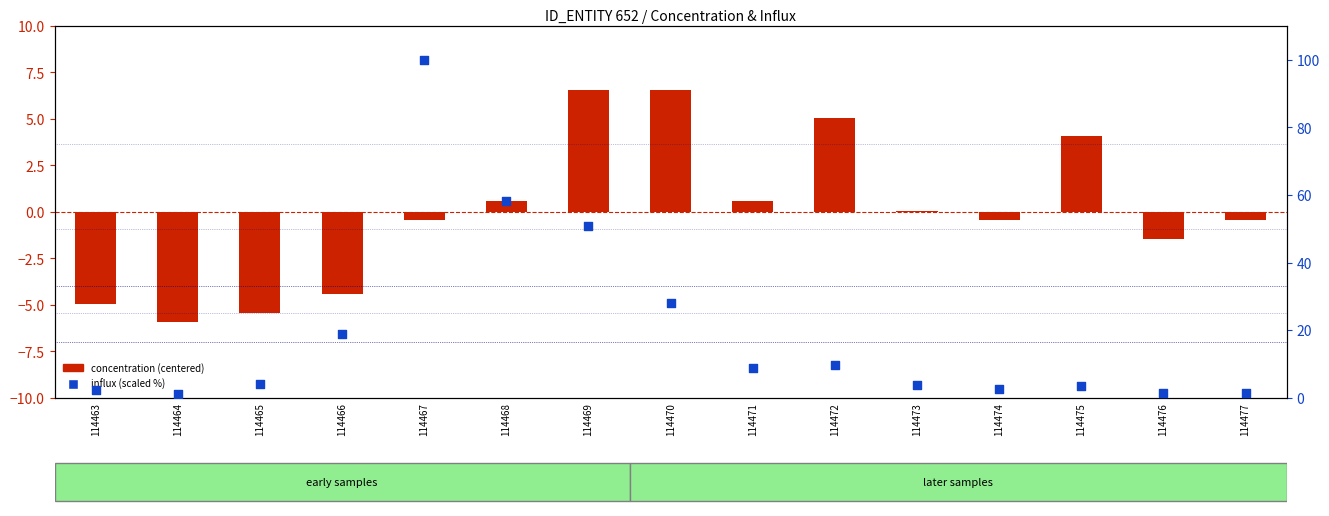

Which series reaches the maximum Y coordinate?

influx (scaled %)